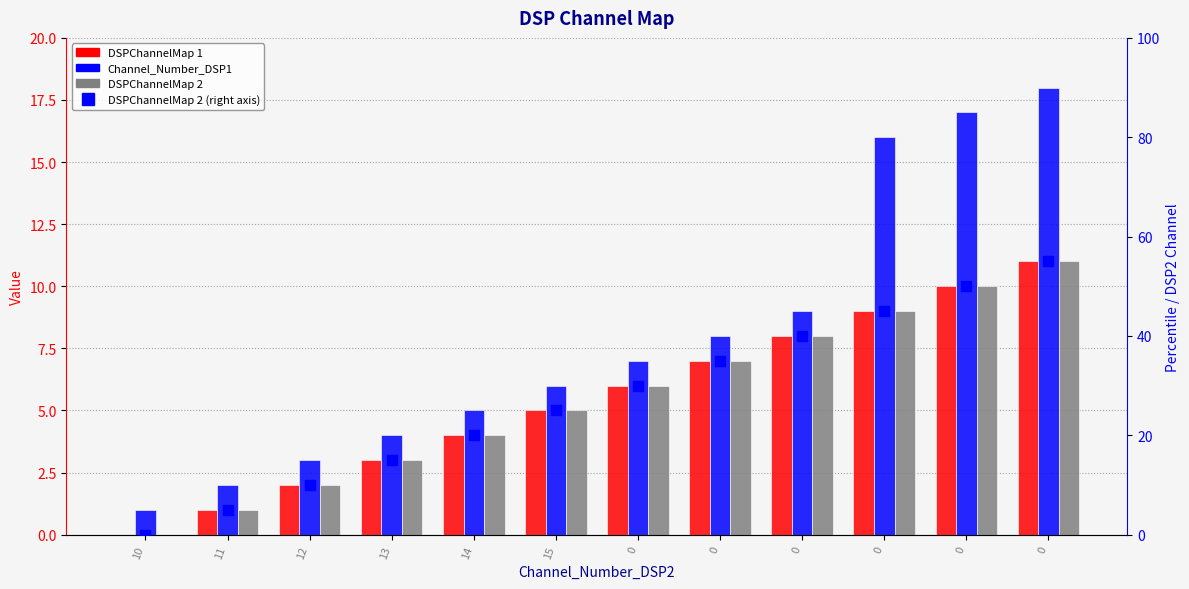

Which series has the widest spread of Y values?

DSPChannelMap 2 (scaled)